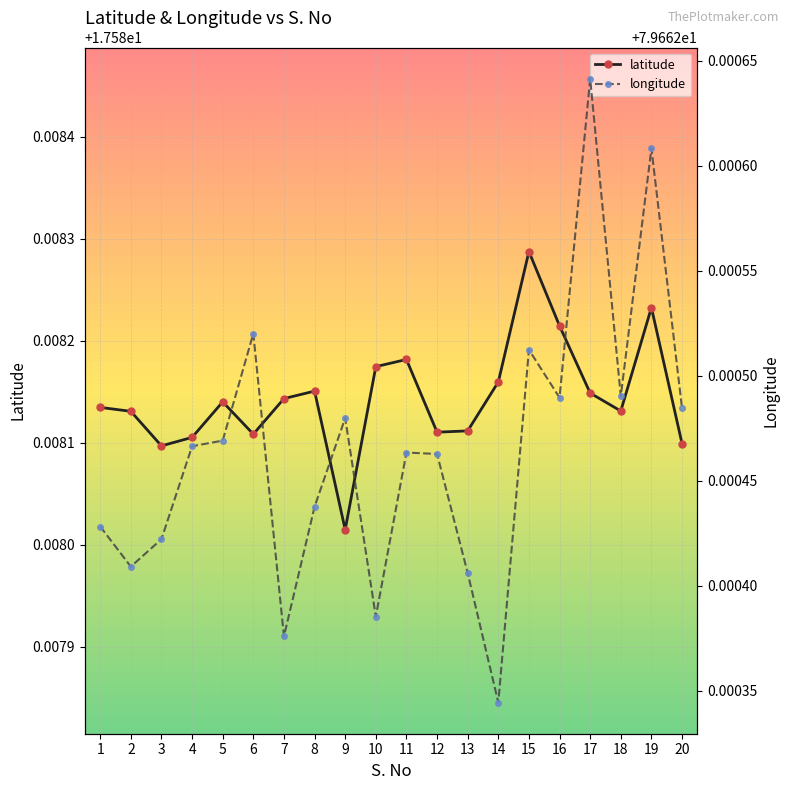

True or false: longitude and latitude intersect in this chart.

False